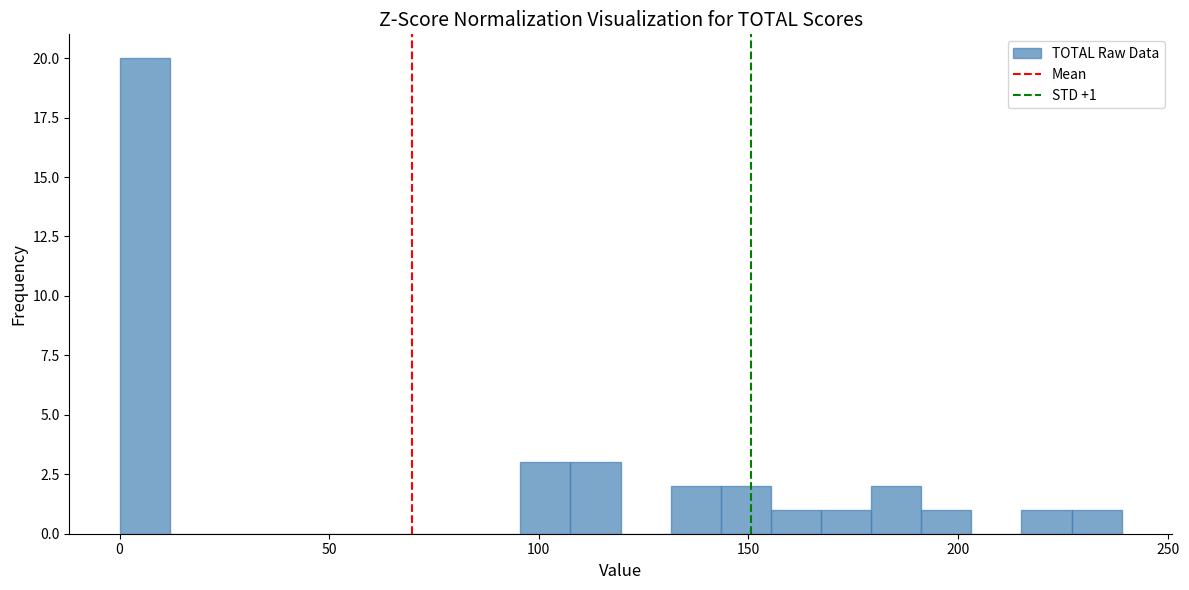

Read against the x-axis, roughly where is the centre of the tallest bar?

5